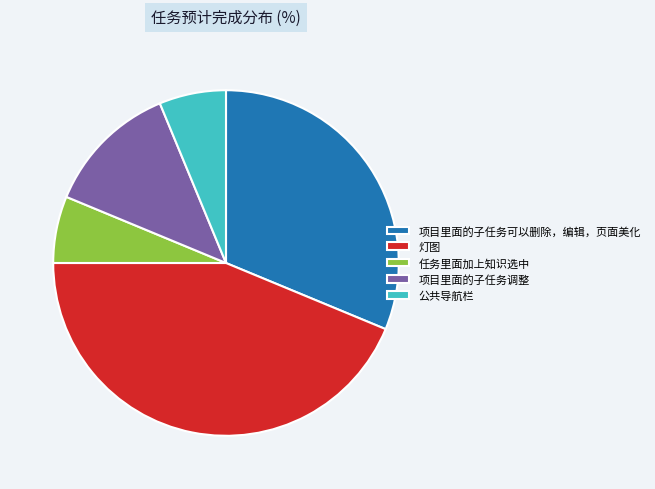

Is it true that 项目里面的子任务调整 is 1% of the pie?

False